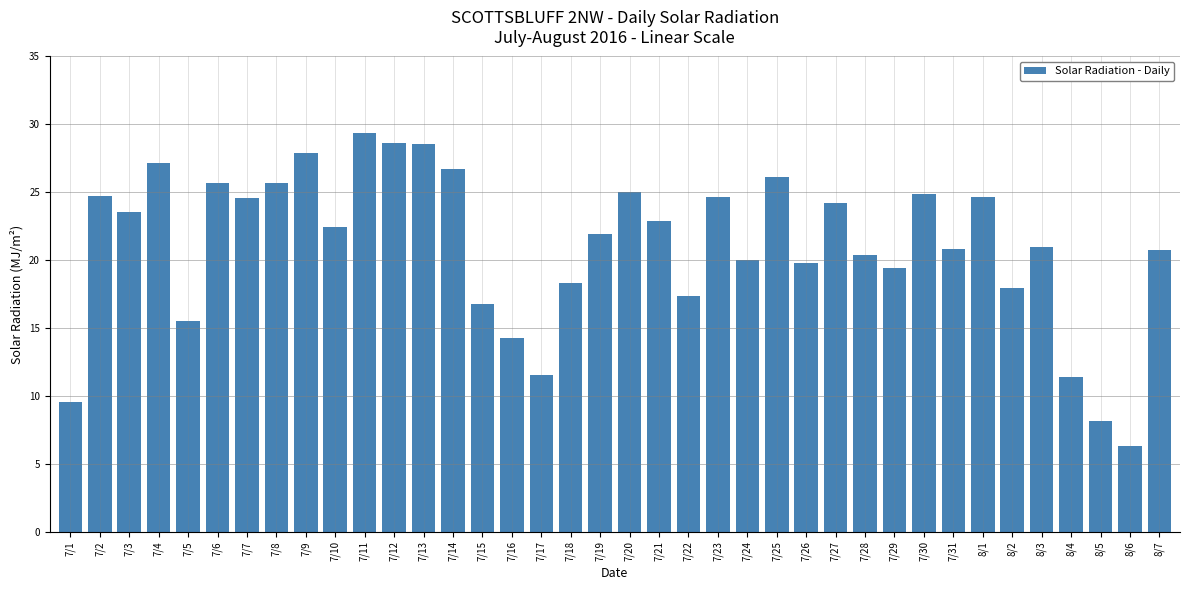

What is the value of the 10th bar from the left?

22.5